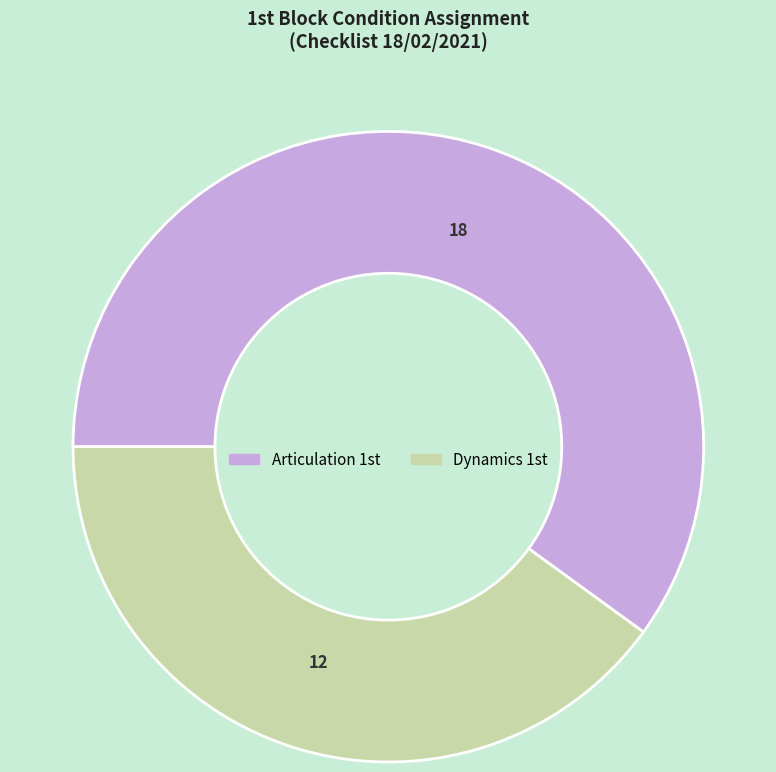

Which category has the smallest portion of the pie?

Dynamics